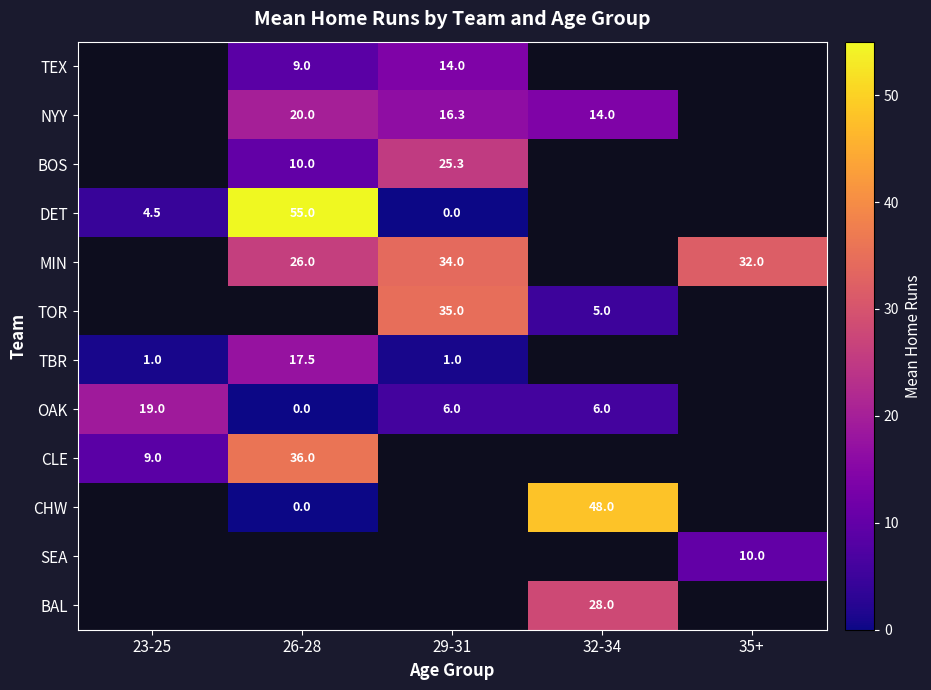

Is the value of CHW at 32-34 greater than the value of MIN at 29-31?

Yes